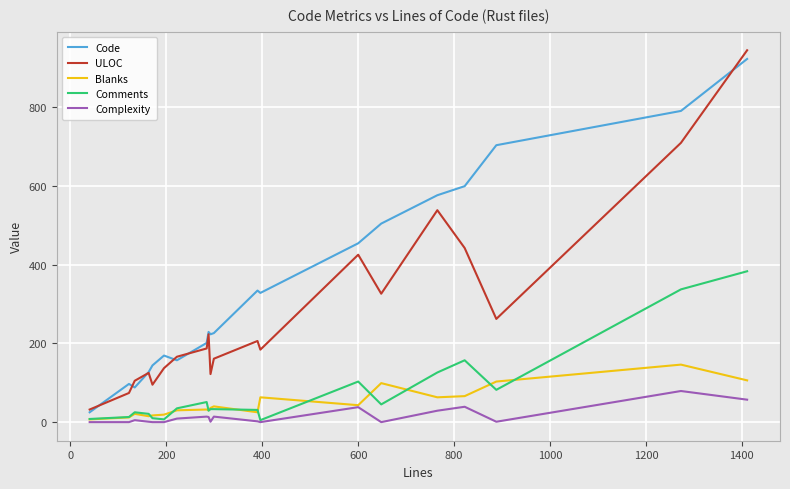

Which series has the largest range (max minus min)?

ULOC